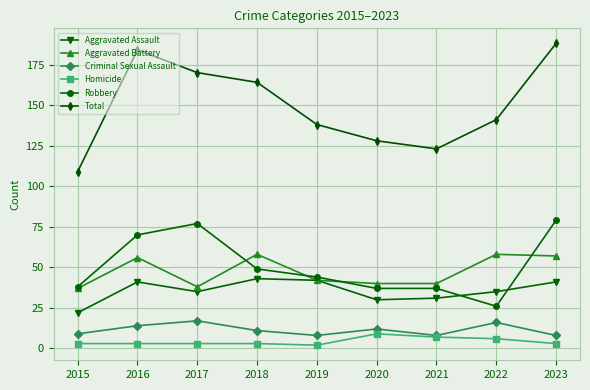

At how many categories does at least one series exceed 156?

4